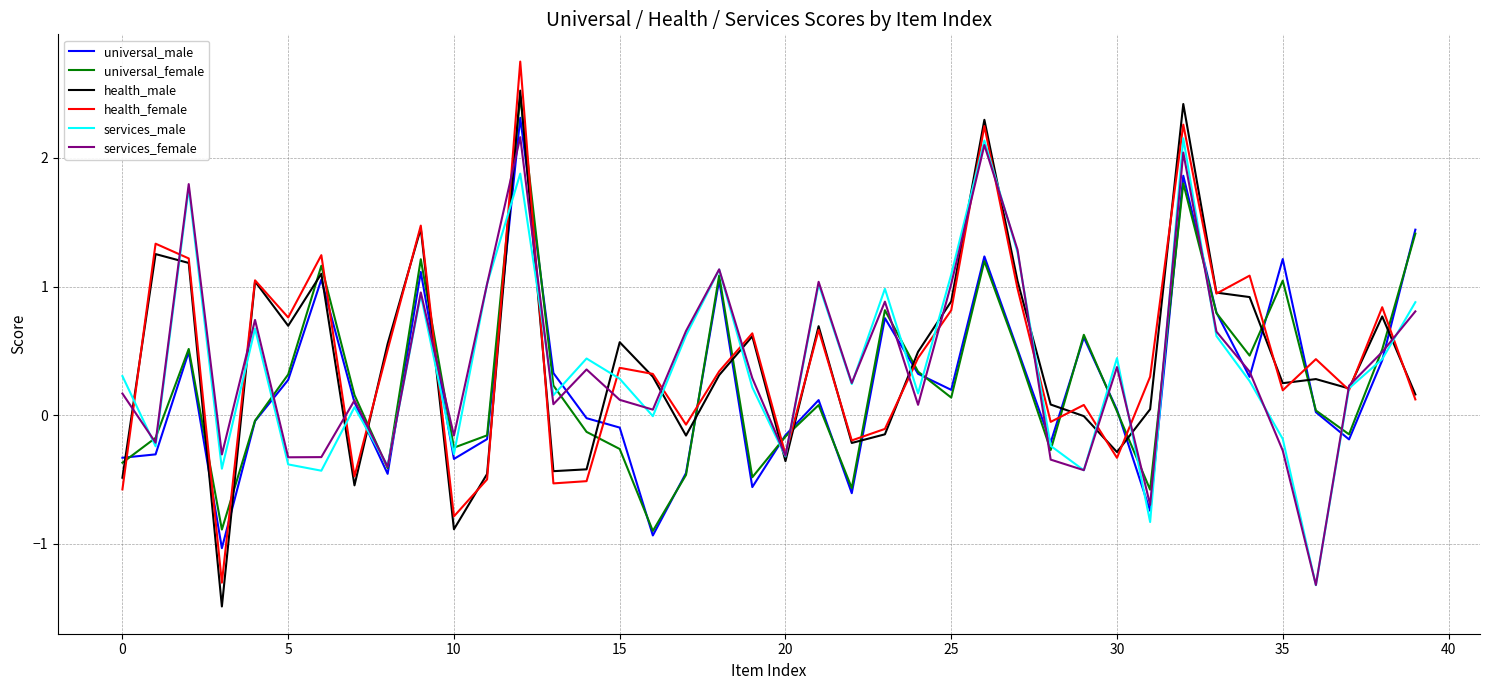

What is the minimum value shown in the chart?

-1.5